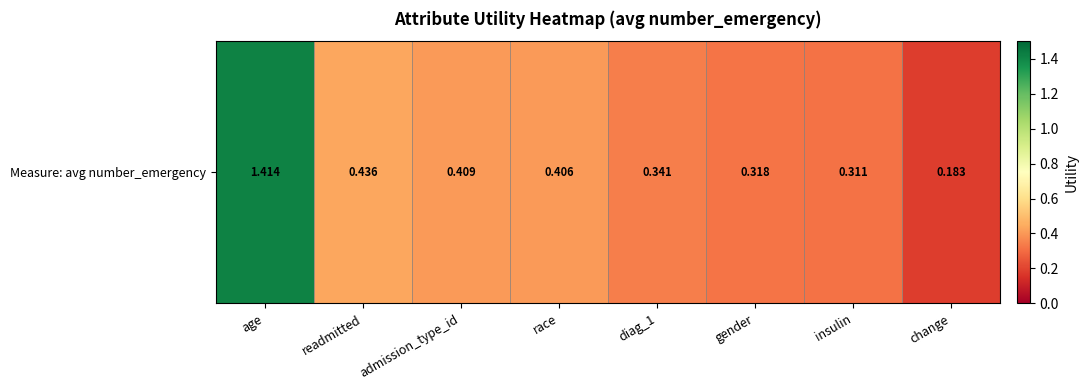

What is the greatest value displayed?

1.4